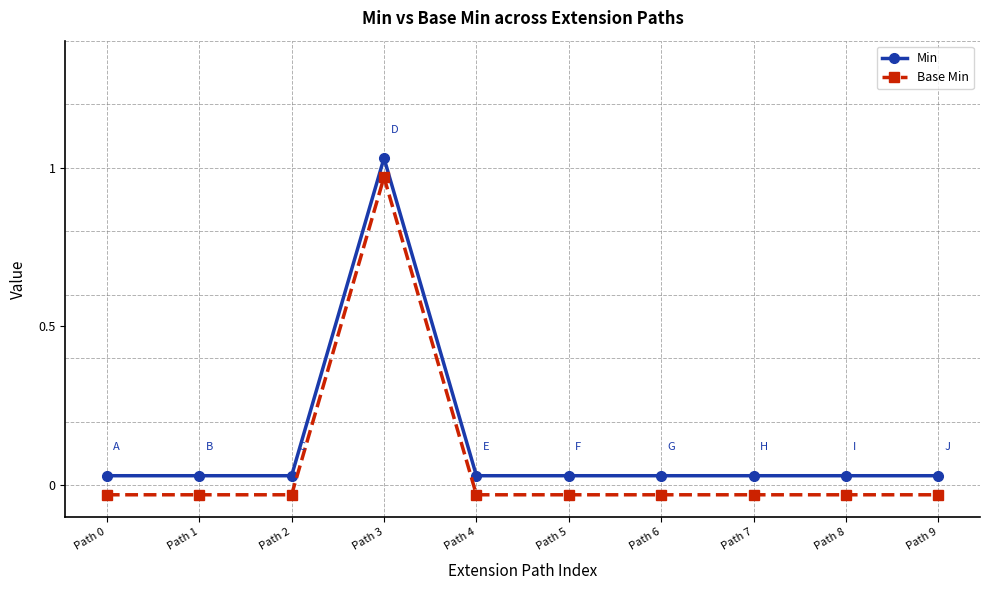

How many series are shown in this chart?

2